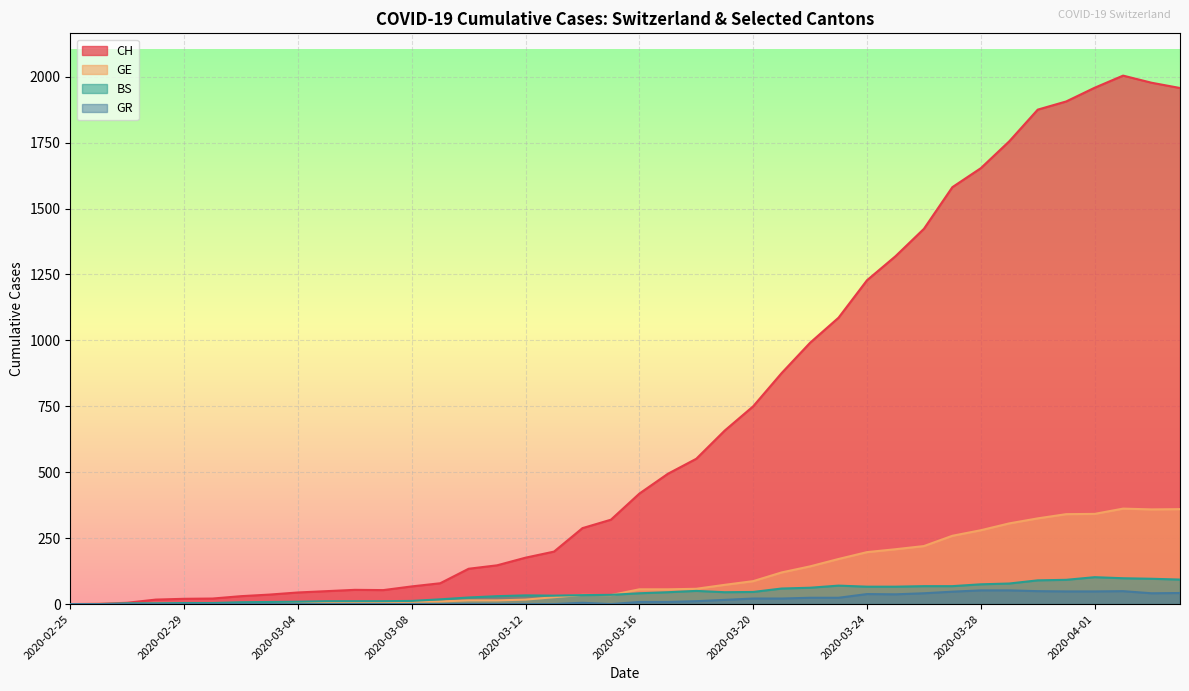

The value of BS at 2020-04-02 is 45. True or false?

False